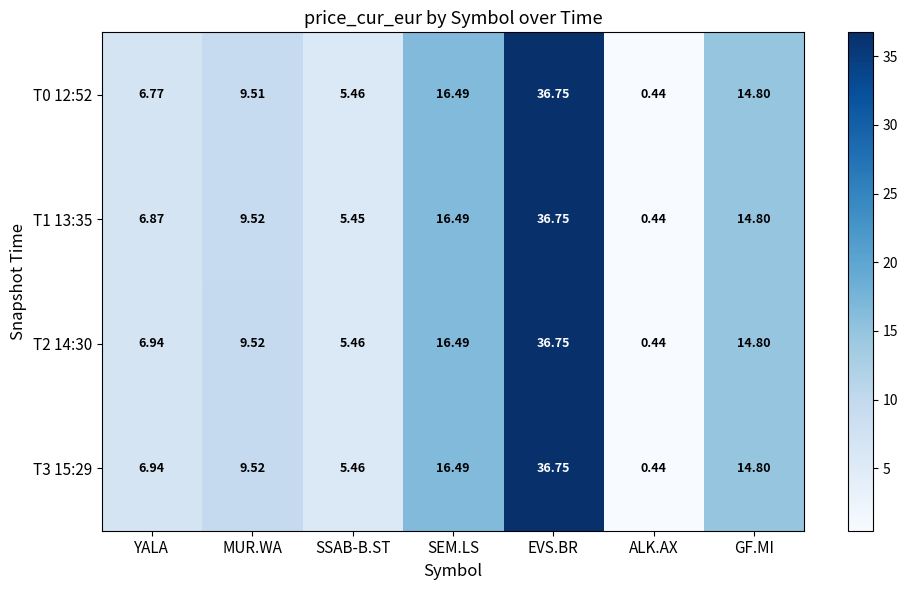

Which category has the lowest value across all series?

ALK.AX